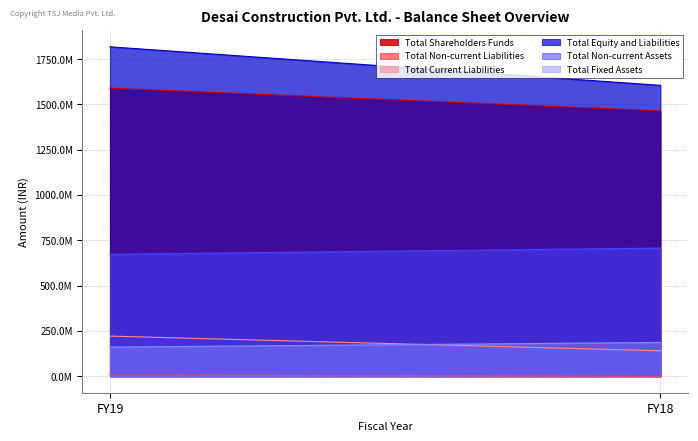

At which category is the sum across all series the highest?

FY19